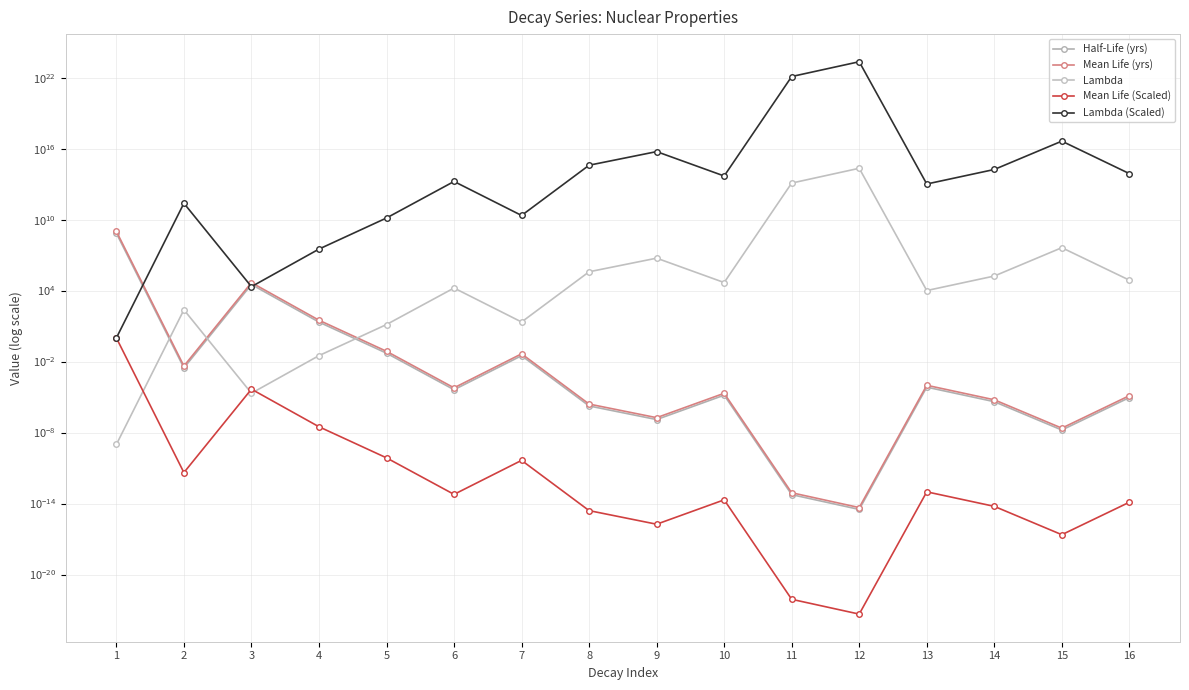

The value of Lambda at 2 is 237.9. True or false?

True